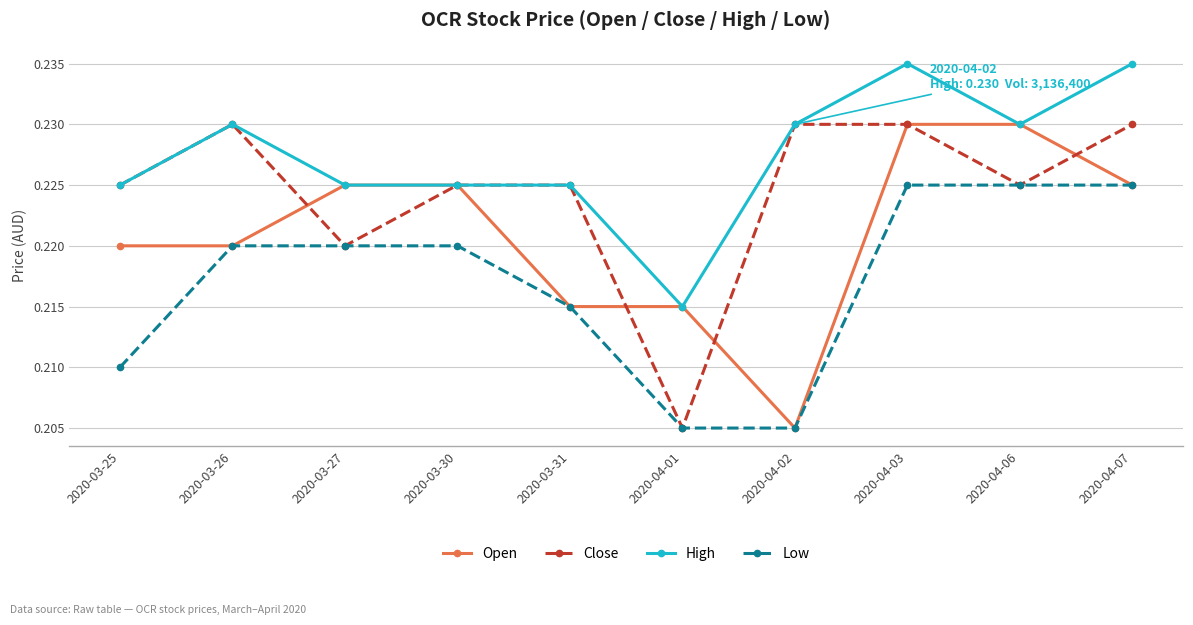

Where is High nearest to the value 0?

2020-04-01